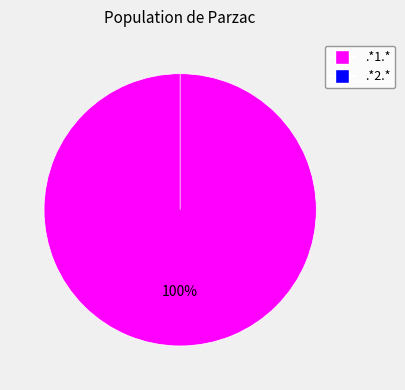

Between .*2.* and .*1.*, which is larger?

.*1.*